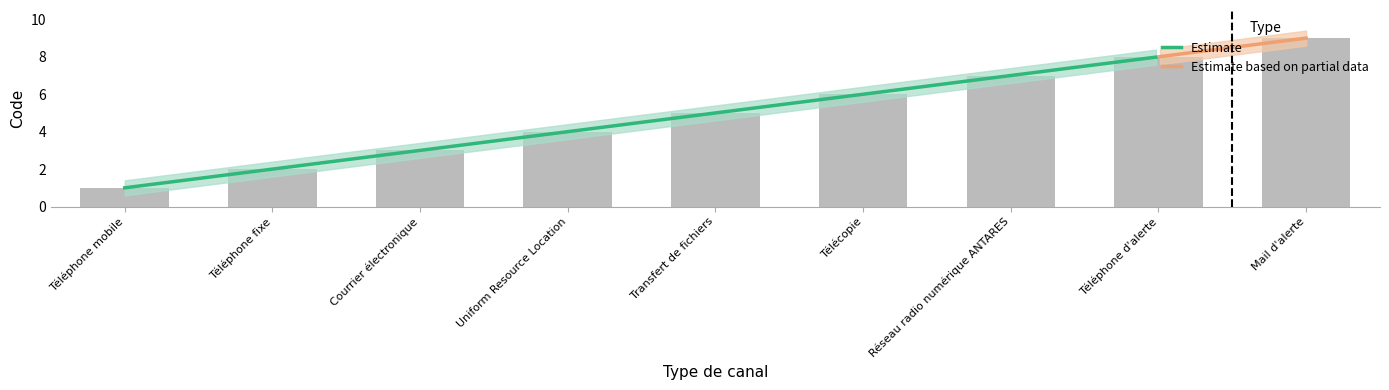

What is the average value?

5